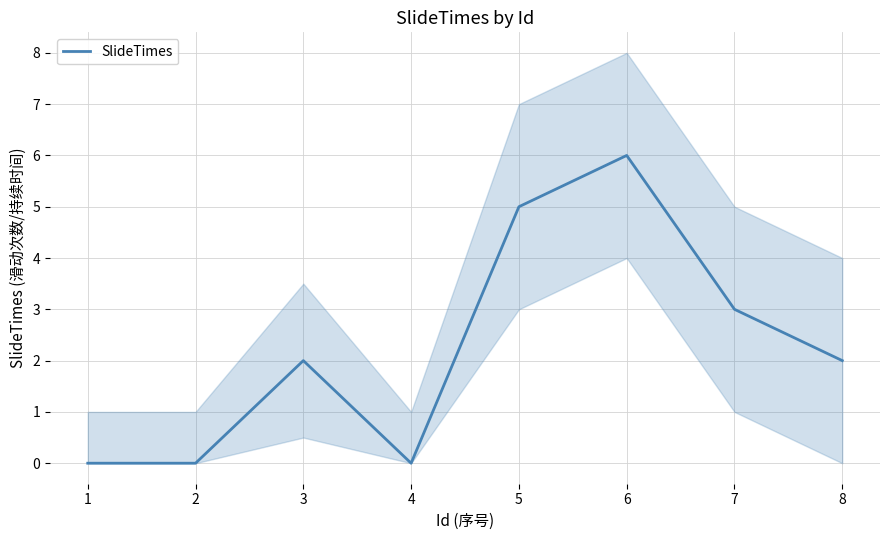

Reading right to left, extract all data points from this chart.

8=2	7=3	6=6	5=5	4=0	3=2	2=0	1=0